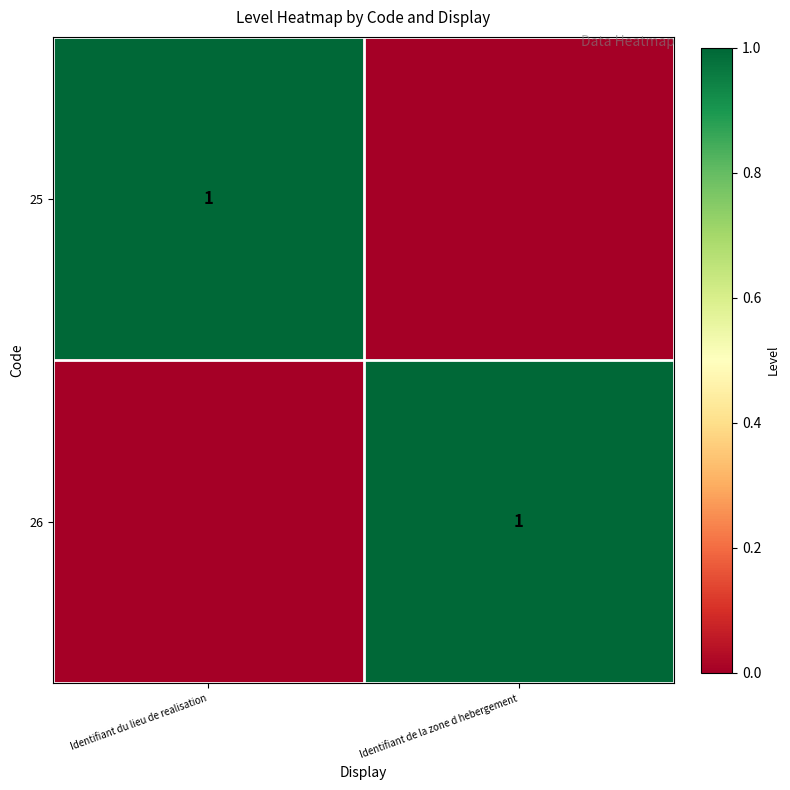

The value of 25 at Identifiant du lieu de realisation is 1. True or false?

True